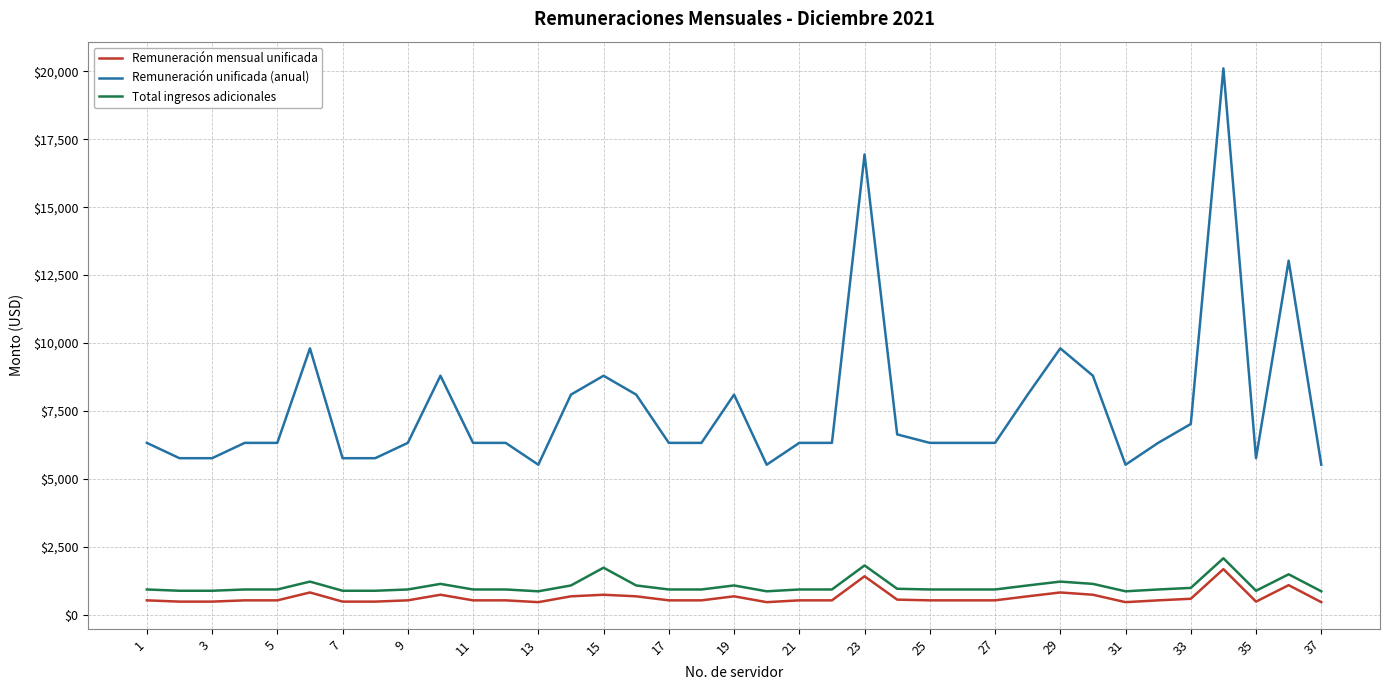

True or false: Remuneración unificada (anual) and Remuneración mensual unificada intersect in this chart.

False